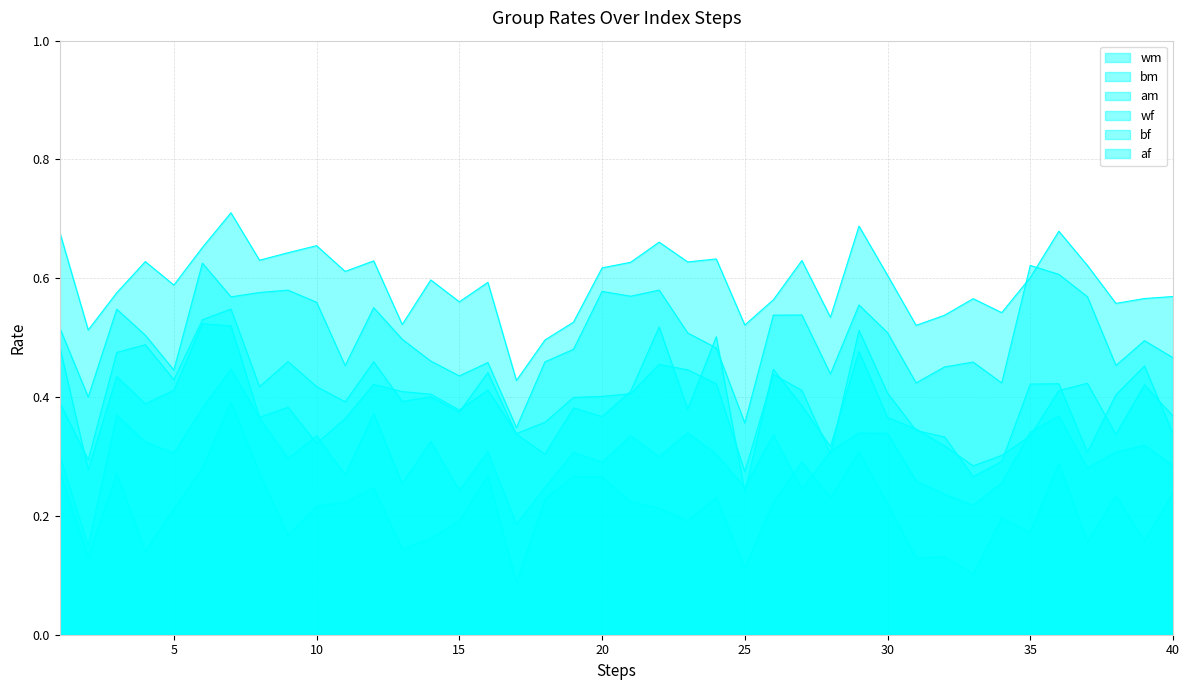

At which category is the sum across all series the highest?

7